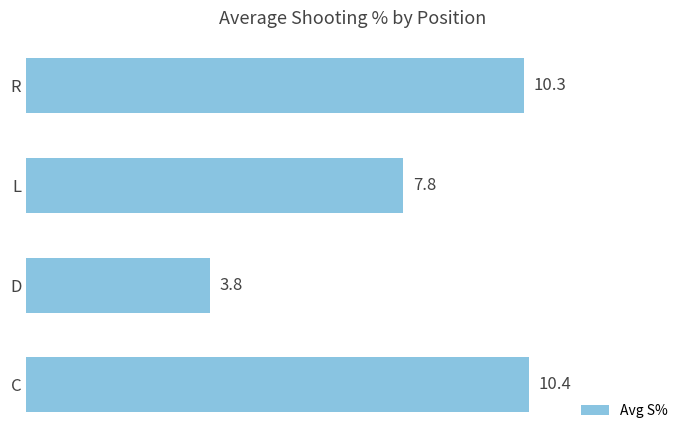

Reading top to bottom, what are all the values shown in this chart?

10.3	7.8	3.8	10.4